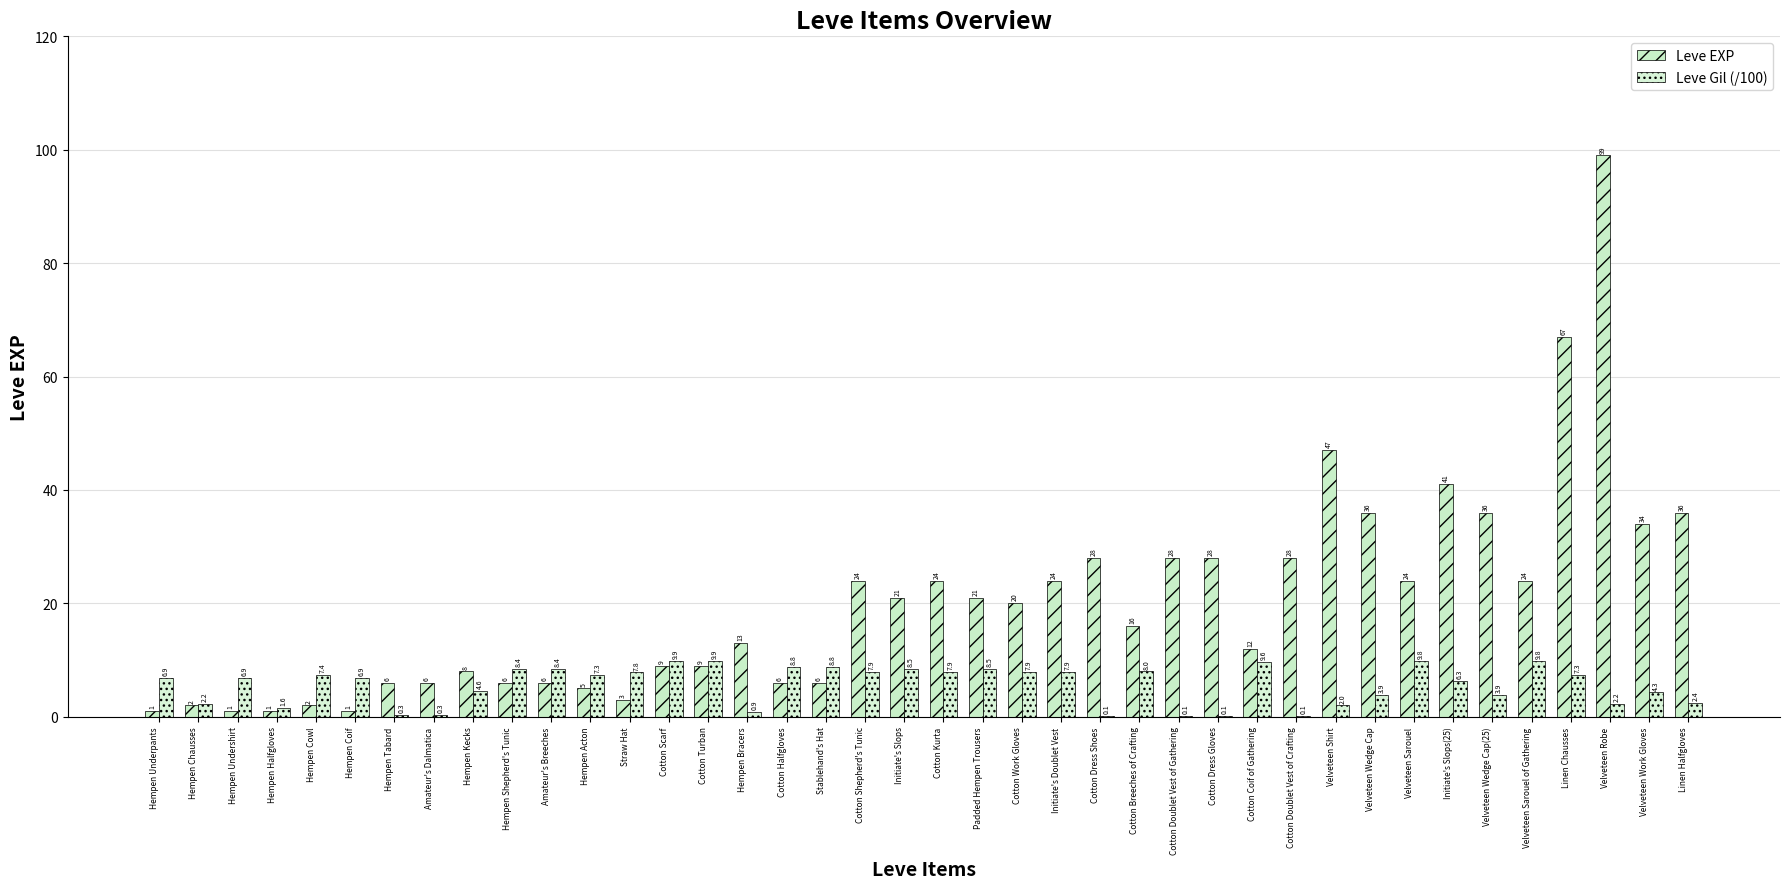

At which label is Leve Gil (/100) closest to 5?

Hempen Kecks